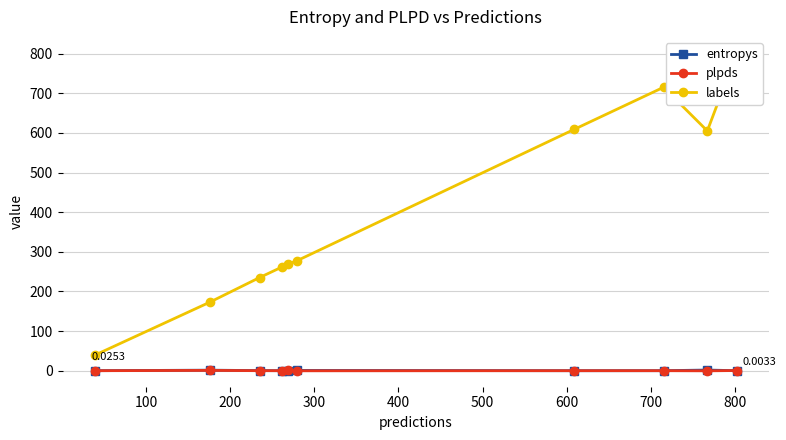

How many data points in labels are above 278?

4